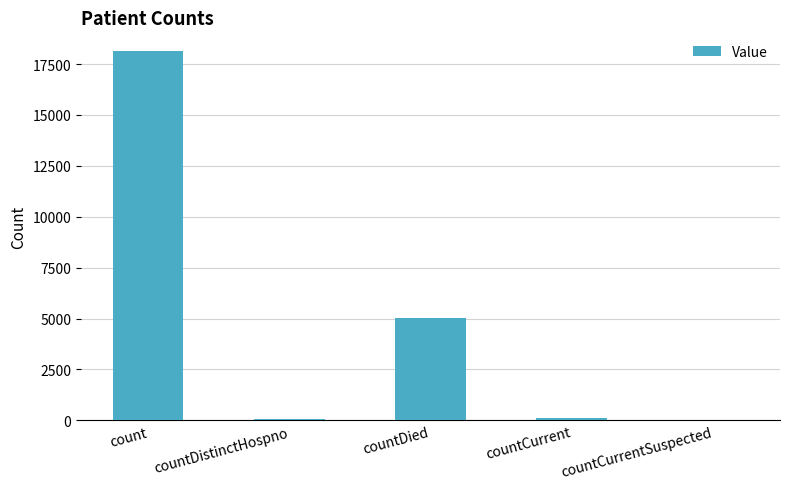

What is the greatest value displayed?

18151